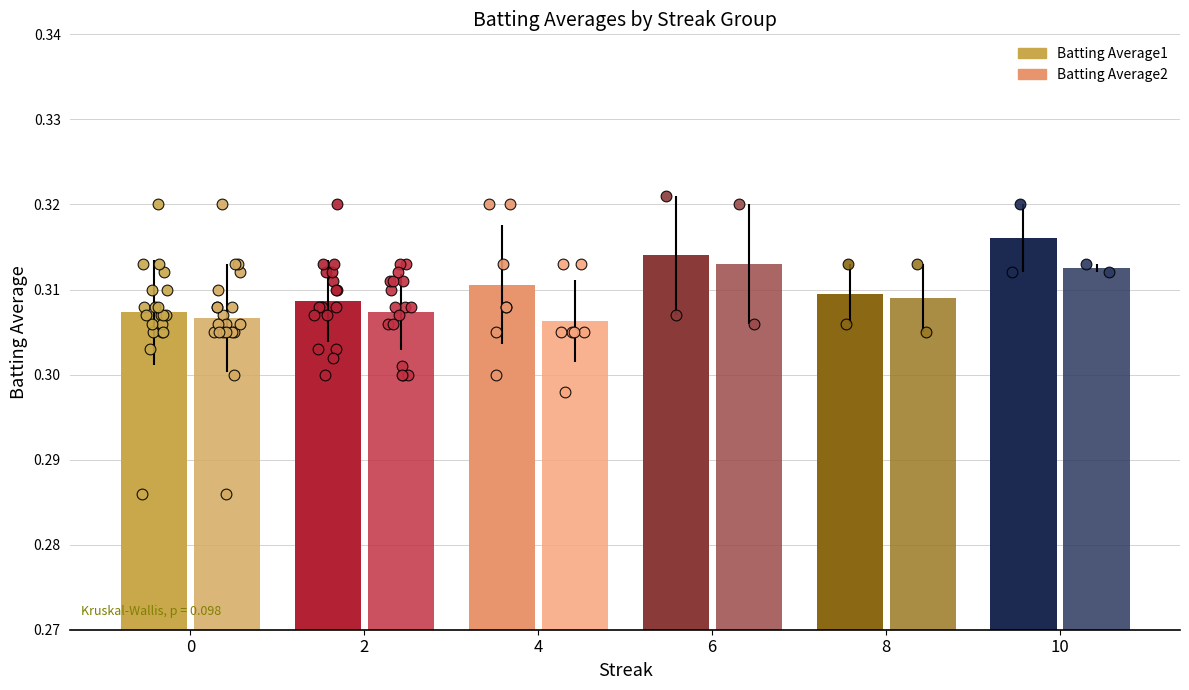

Which series contains the lowest Y value?

Batting Average2